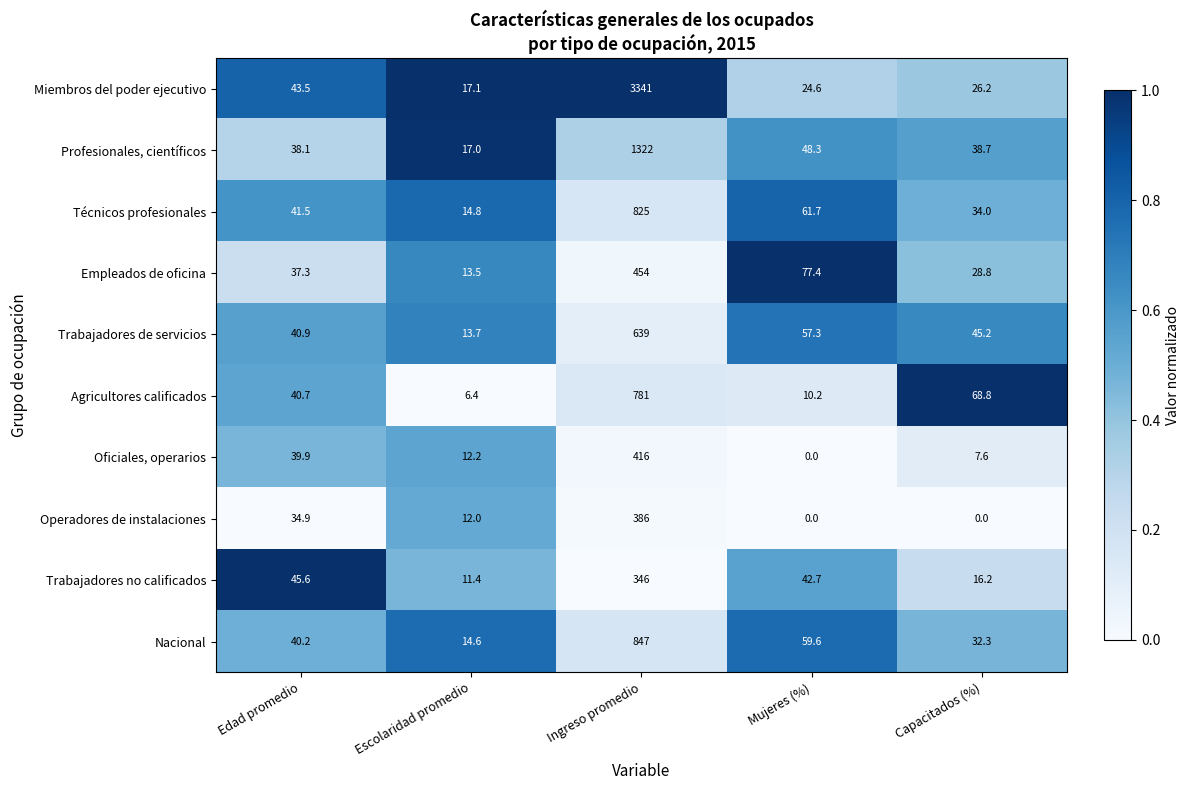

Is it true that Nacional equals 19.4 at Mujeres (%)?

False